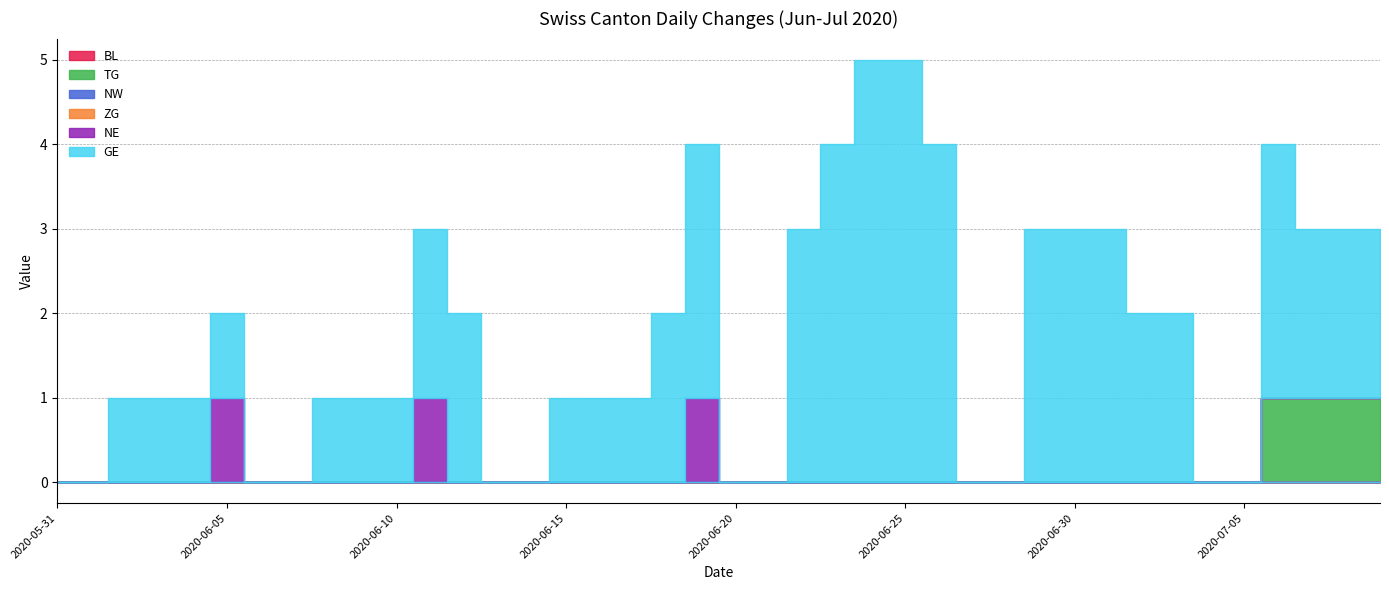

Reading left to right, what are all the values shown in this chart?

BL: 2020-05-31=0	2020-06-01=0	2020-06-02=0	2020-06-03=0	2020-06-04=0	2020-06-05=0	2020-06-06=0	2020-06-07=0	2020-06-08=0	2020-06-09=0	2020-06-10=0	2020-06-11=0	2020-06-12=0	2020-06-13=0	2020-06-14=0	2020-06-15=0	2020-06-16=0	2020-06-17=0	2020-06-18=0	2020-06-19=0	2020-06-20=0	2020-06-21=0	2020-06-22=0	2020-06-23=0	2020-06-24=0	2020-06-25=0	2020-06-26=0	2020-06-27=0	2020-06-28=0	2020-06-29=0	2020-06-30=0	2020-07-01=0	2020-07-02=0	2020-07-03=0	2020-07-04=0	2020-07-05=0	2020-07-06=0	2020-07-07=0	2020-07-08=0	2020-07-09=0
TG: 2020-05-31=0	2020-06-01=0	2020-06-02=0	2020-06-03=0	2020-06-04=0	2020-06-05=0	2020-06-06=0	2020-06-07=0	2020-06-08=0	2020-06-09=0	2020-06-10=0	2020-06-11=0	2020-06-12=0	2020-06-13=0	2020-06-14=0	2020-06-15=0	2020-06-16=0	2020-06-17=0	2020-06-18=0	2020-06-19=0	2020-06-20=0	2020-06-21=0	2020-06-22=0	2020-06-23=0	2020-06-24=0	2020-06-25=0	2020-06-26=0	2020-06-27=0	2020-06-28=0	2020-06-29=0	2020-06-30=0	2020-07-01=0	2020-07-02=0	2020-07-03=0	2020-07-04=0	2020-07-05=0	2020-07-06=1	2020-07-07=1	2020-07-08=1	2020-07-09=1
NW: 2020-05-31=0	2020-06-01=0	2020-06-02=0	2020-06-03=0	2020-06-04=0	2020-06-05=0	2020-06-06=0	2020-06-07=0	2020-06-08=0	2020-06-09=0	2020-06-10=0	2020-06-11=0	2020-06-12=0	2020-06-13=0	2020-06-14=0	2020-06-15=0	2020-06-16=0	2020-06-17=0	2020-06-18=0	2020-06-19=0	2020-06-20=0	2020-06-21=0	2020-06-22=0	2020-06-23=0	2020-06-24=0	2020-06-25=0	2020-06-26=0	2020-06-27=0	2020-06-28=0	2020-06-29=0	2020-06-30=0	2020-07-01=0	2020-07-02=0	2020-07-03=0	2020-07-04=0	2020-07-05=0	2020-07-06=0	2020-07-07=0	2020-07-08=0	2020-07-09=0
ZG: 2020-05-31=0	2020-06-01=0	2020-06-02=0	2020-06-03=0	2020-06-04=0	2020-06-05=0	2020-06-06=0	2020-06-07=0	2020-06-08=0	2020-06-09=0	2020-06-10=0	2020-06-11=0	2020-06-12=0	2020-06-13=0	2020-06-14=0	2020-06-15=0	2020-06-16=0	2020-06-17=0	2020-06-18=0	2020-06-19=0	2020-06-20=0	2020-06-21=0	2020-06-22=0	2020-06-23=0	2020-06-24=0	2020-06-25=0	2020-06-26=0	2020-06-27=0	2020-06-28=0	2020-06-29=0	2020-06-30=0	2020-07-01=0	2020-07-02=0	2020-07-03=0	2020-07-04=0	2020-07-05=0	2020-07-06=0	2020-07-07=0	2020-07-08=0	2020-07-09=0
NE: 2020-05-31=0	2020-06-01=0	2020-06-02=0	2020-06-03=0	2020-06-04=0	2020-06-05=1	2020-06-06=0	2020-06-07=0	2020-06-08=0	2020-06-09=0	2020-06-10=0	2020-06-11=1	2020-06-12=0	2020-06-13=0	2020-06-14=0	2020-06-15=0	2020-06-16=0	2020-06-17=0	2020-06-18=0	2020-06-19=1	2020-06-20=0	2020-06-21=0	2020-06-22=0	2020-06-23=0	2020-06-24=0	2020-06-25=0	2020-06-26=0	2020-06-27=0	2020-06-28=0	2020-06-29=0	2020-06-30=0	2020-07-01=0	2020-07-02=0	2020-07-03=0	2020-07-04=0	2020-07-05=0	2020-07-06=0	2020-07-07=0	2020-07-08=0	2020-07-09=0
GE: 2020-05-31=0	2020-06-01=0	2020-06-02=1	2020-06-03=1	2020-06-04=1	2020-06-05=1	2020-06-06=0	2020-06-07=0	2020-06-08=1	2020-06-09=1	2020-06-10=1	2020-06-11=2	2020-06-12=2	2020-06-13=0	2020-06-14=0	2020-06-15=1	2020-06-16=1	2020-06-17=1	2020-06-18=2	2020-06-19=3	2020-06-20=0	2020-06-21=0	2020-06-22=3	2020-06-23=4	2020-06-24=5	2020-06-25=5	2020-06-26=4	2020-06-27=0	2020-06-28=0	2020-06-29=3	2020-06-30=3	2020-07-01=3	2020-07-02=2	2020-07-03=2	2020-07-04=0	2020-07-05=0	2020-07-06=3	2020-07-07=2	2020-07-08=2	2020-07-09=2